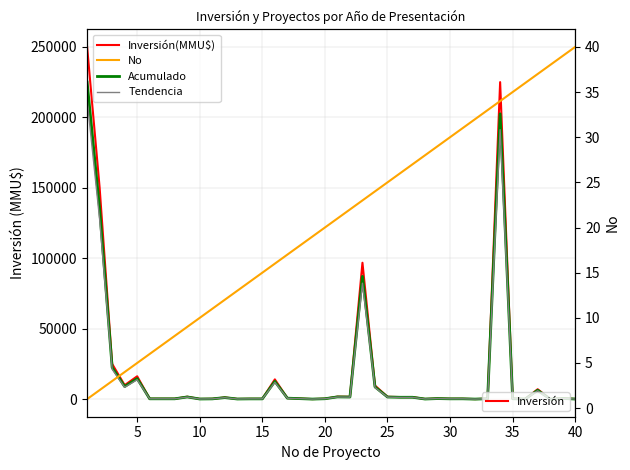

How many categories are shown in the chart?

40